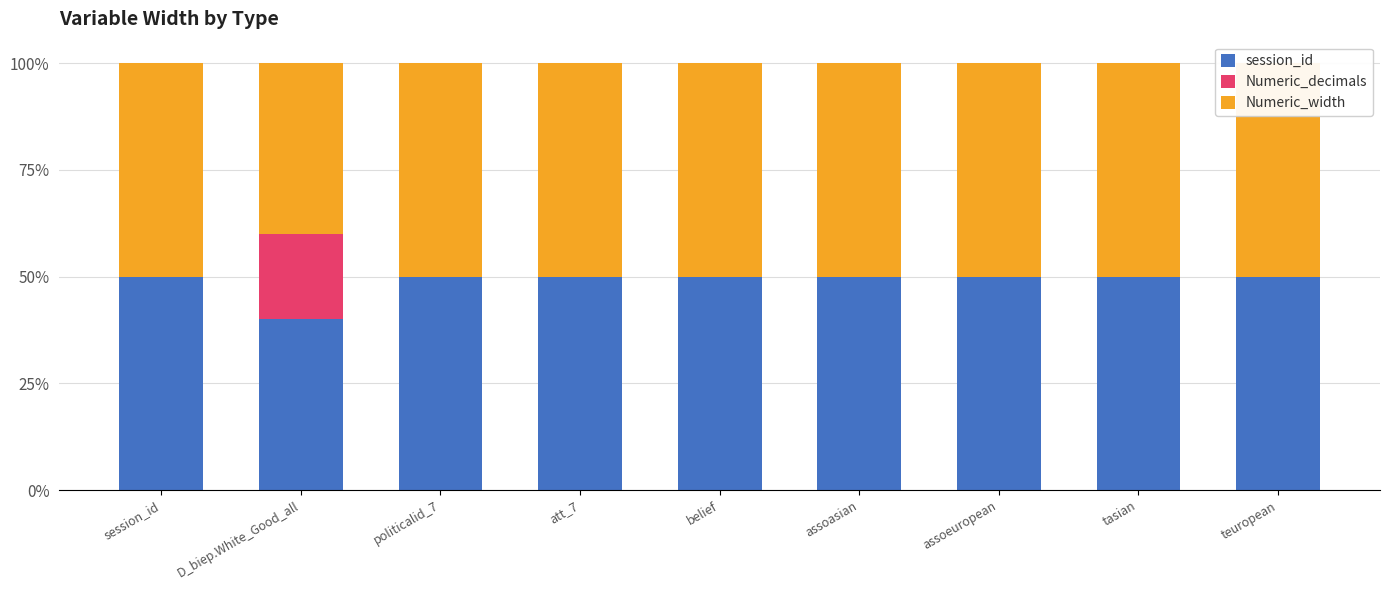

Which series has the widest spread of values?

Numeric_decimals